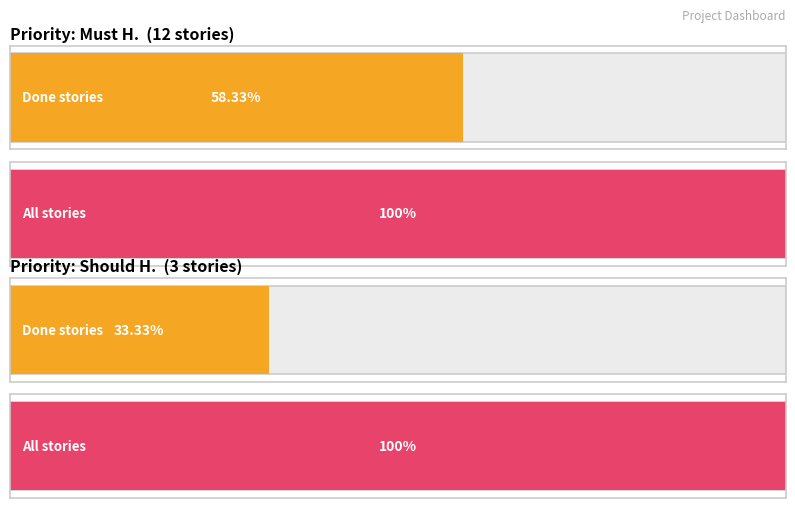

How many bars are there in total?

4